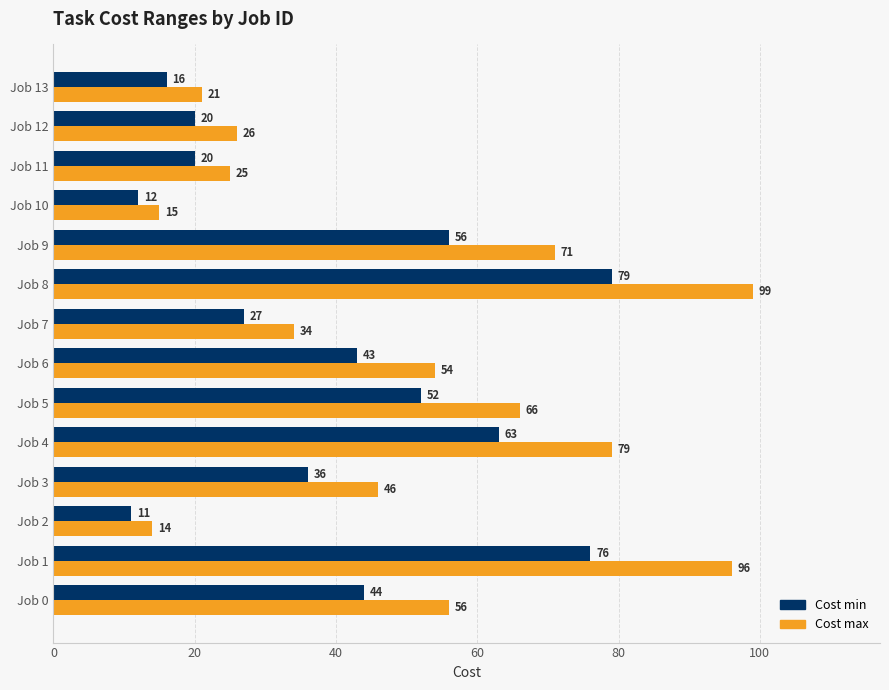

What are all the series names shown in the legend?

Cost min, Cost max